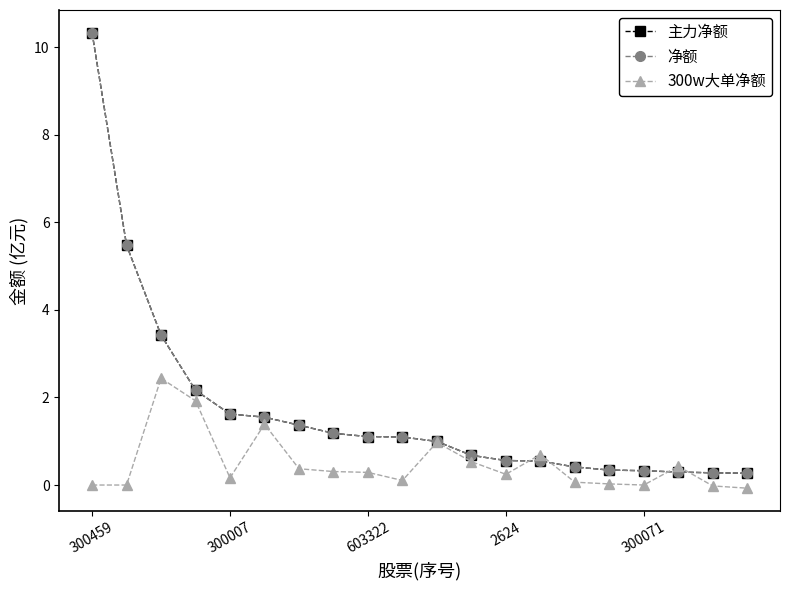

Is this an area chart (filled region under the line)?

No